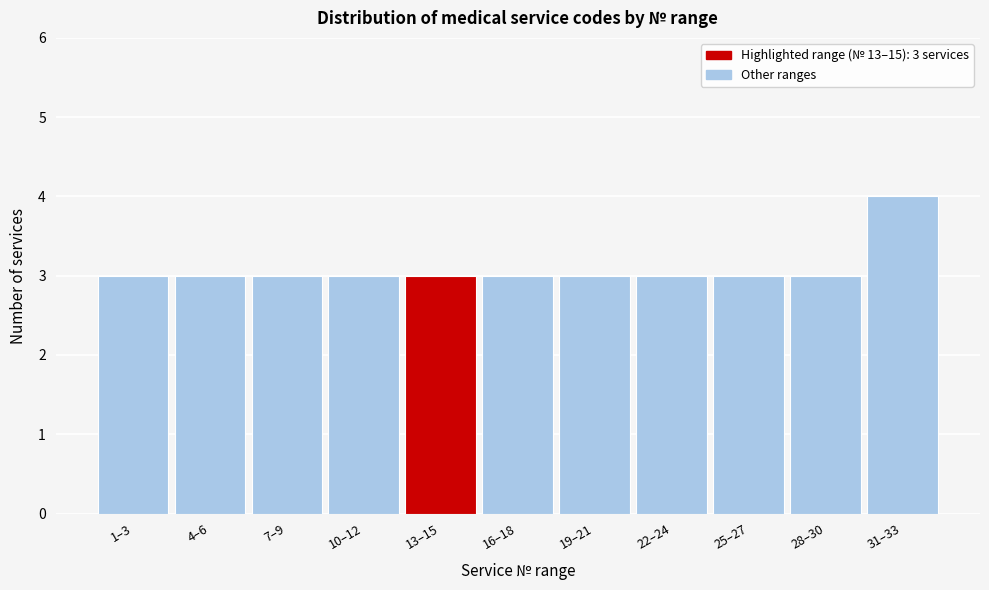

Reading left to right, transcribe all the data shown in this chart.

1–3=3	4–6=3	7–9=3	10–12=3	13–15=3	16–18=3	19–21=3	22–24=3	25–27=3	28–30=3	31–33=4